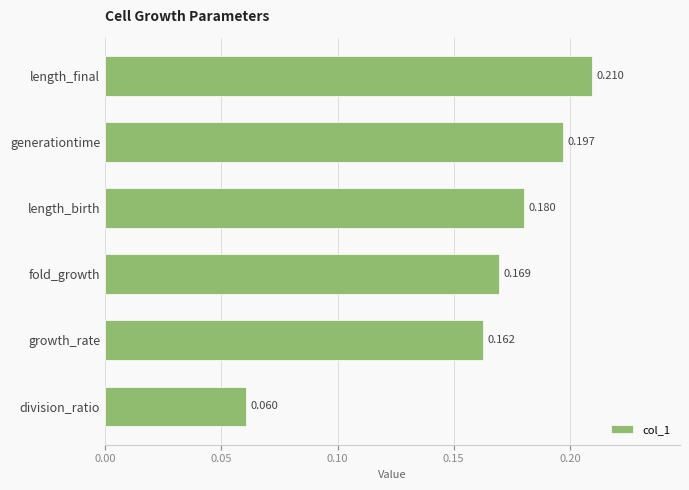

Which has a higher value, fold_growth or division_ratio?

fold_growth